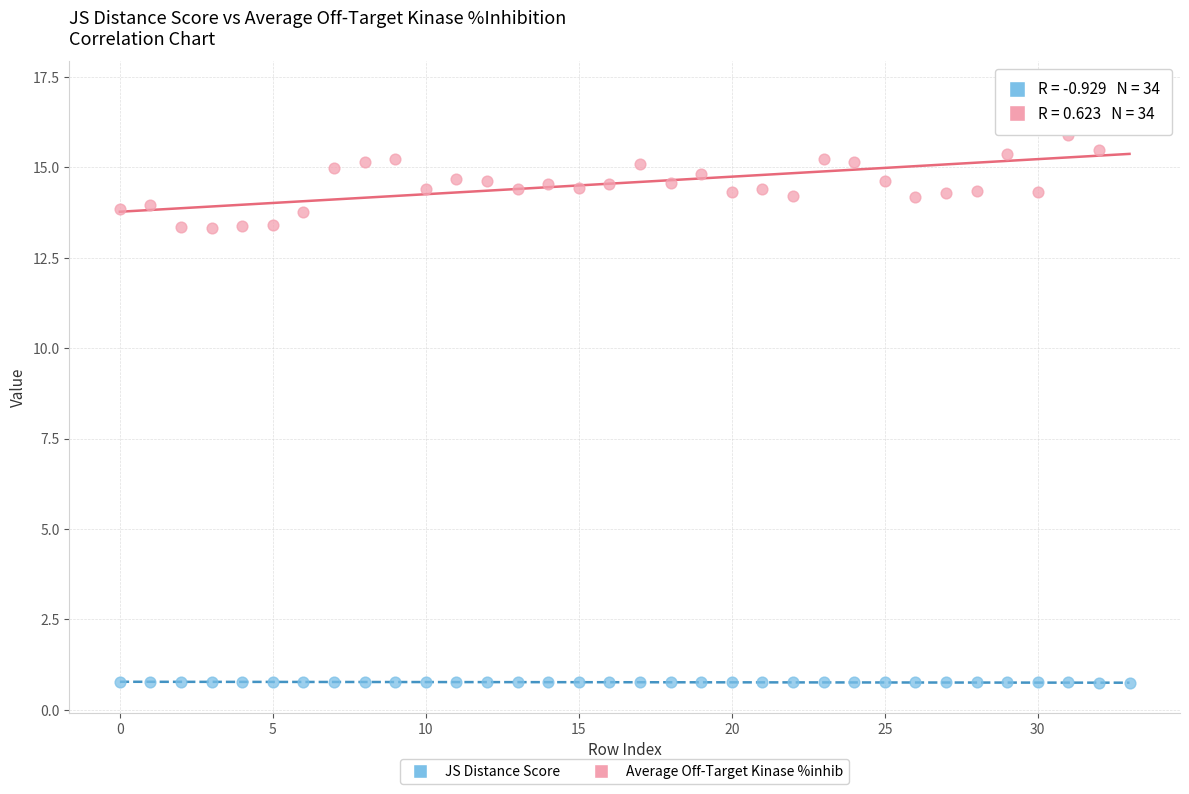

Which series has the largest Y range (max minus min)?

Average Off-Target Kinase %inhib